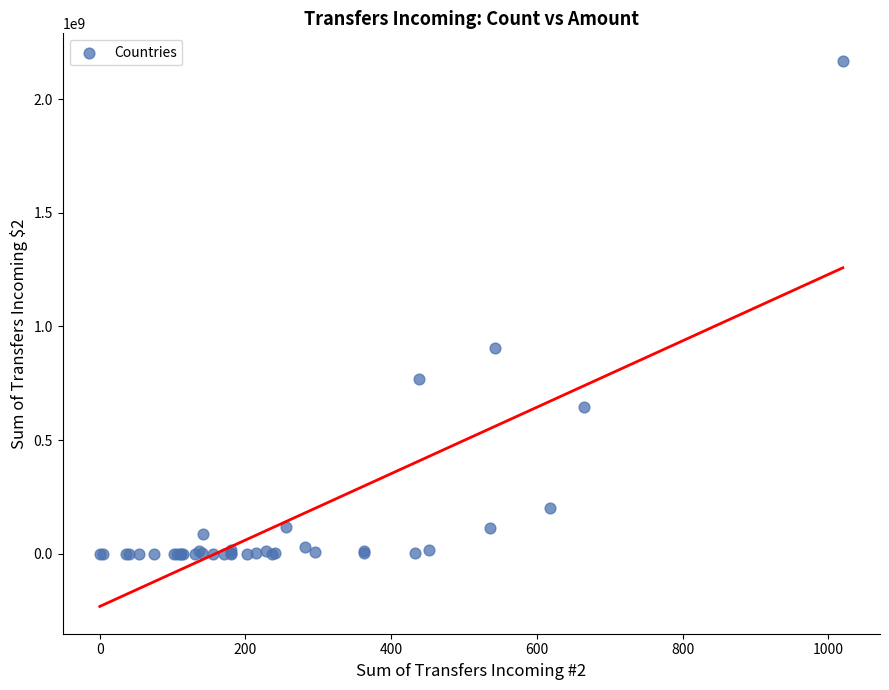

What Y value in the scatter plot is closest to 1084954225?

905515194.5